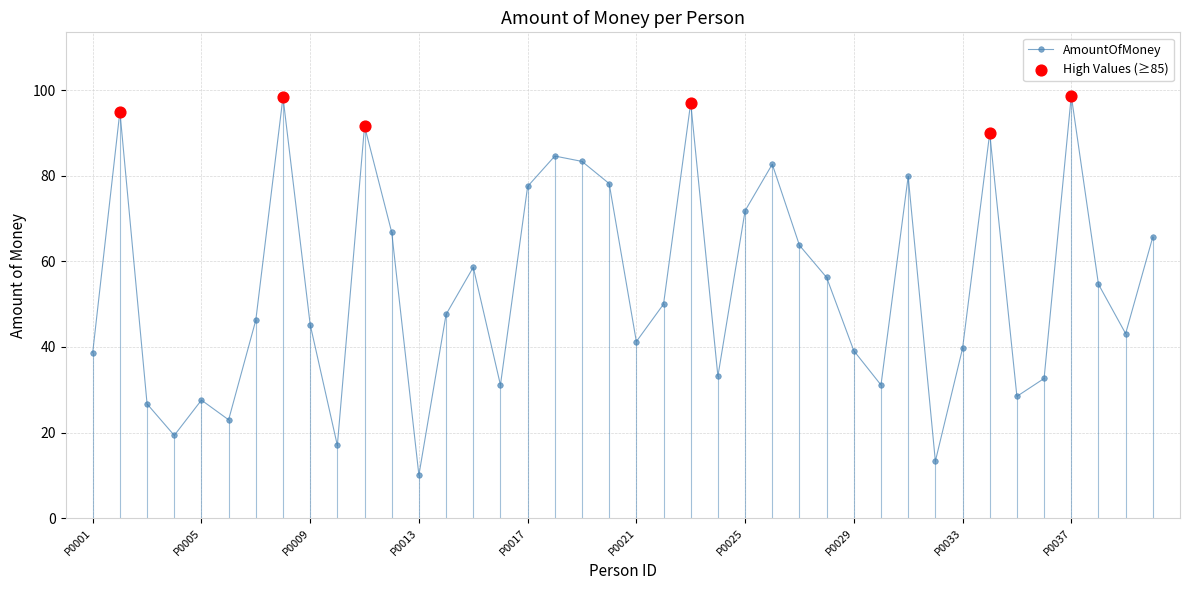

What is the maximum value shown in the chart?

98.7